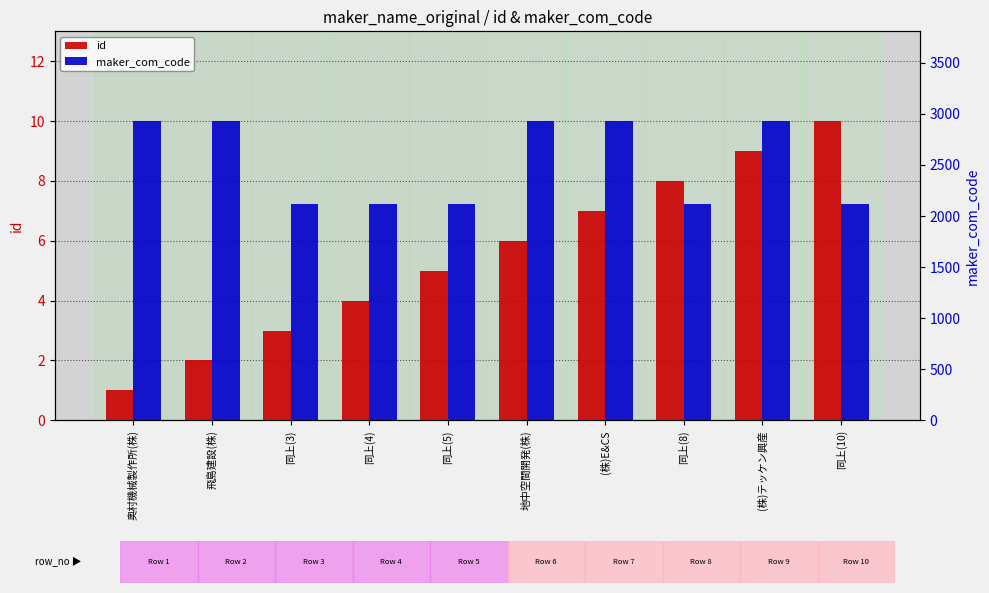

Rank the series by their maximum value, from lowest to highest.

id, maker_com_code